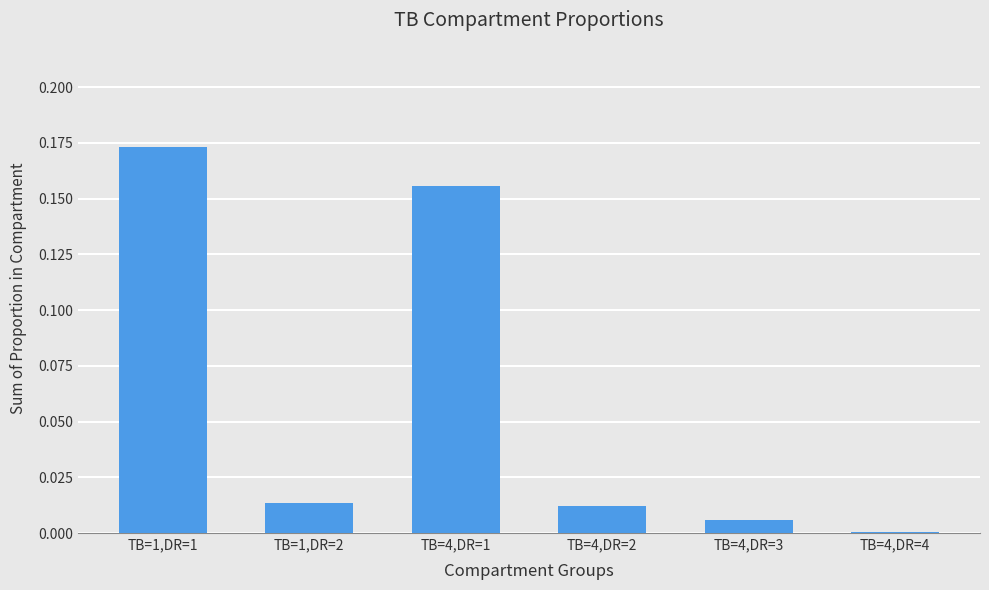

The chart shows a value of 0.3 at TB=1,DR=1. True or false?

False